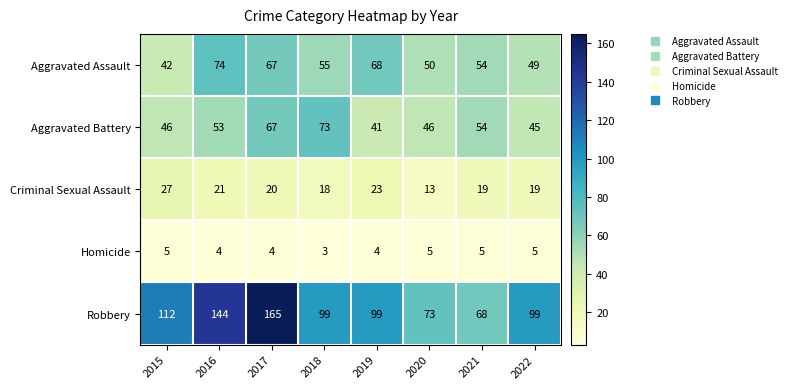

What is the total value across all series at 2018?

248